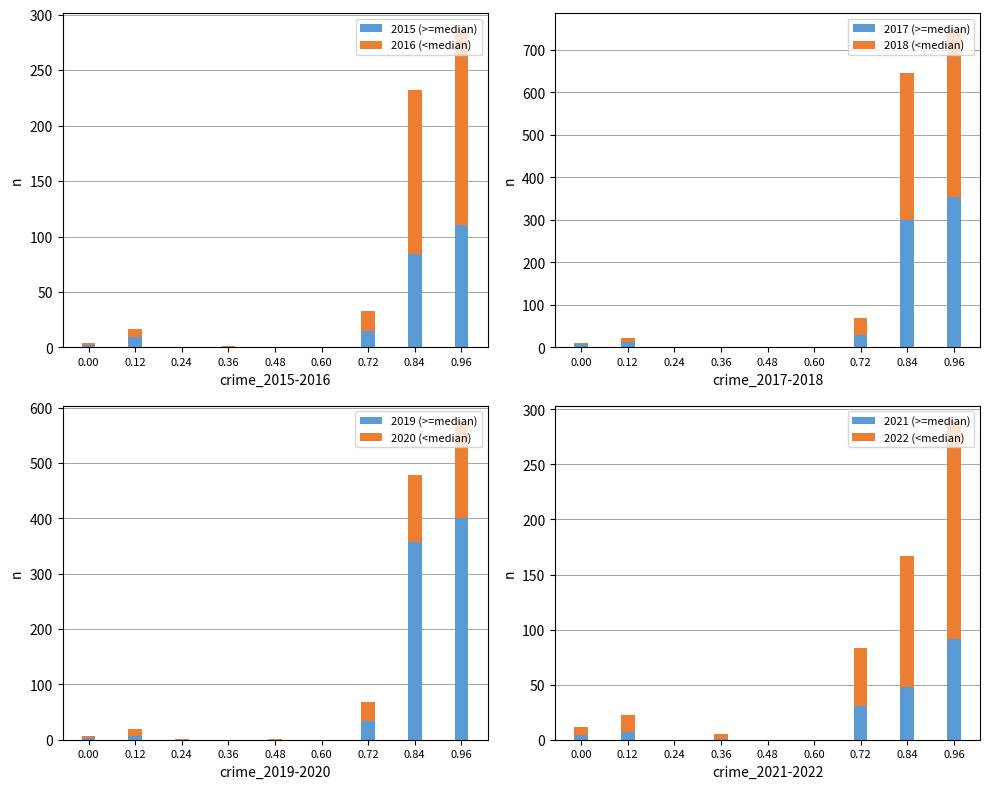

The value of 2021 (>=median) at 0.60 is 0. True or false?

True